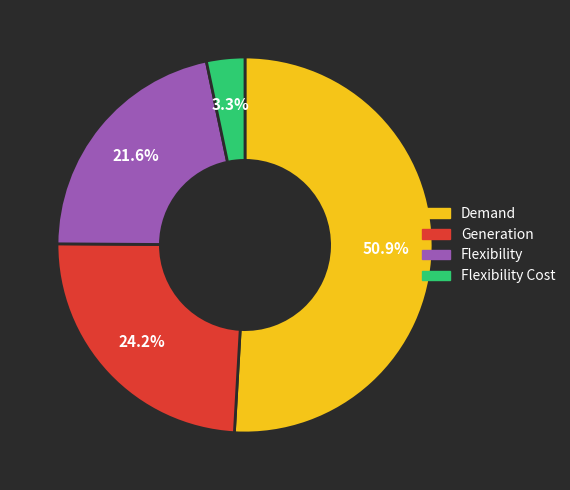

Is the sum of Demand and Flexibility Cost greater than half?

Yes